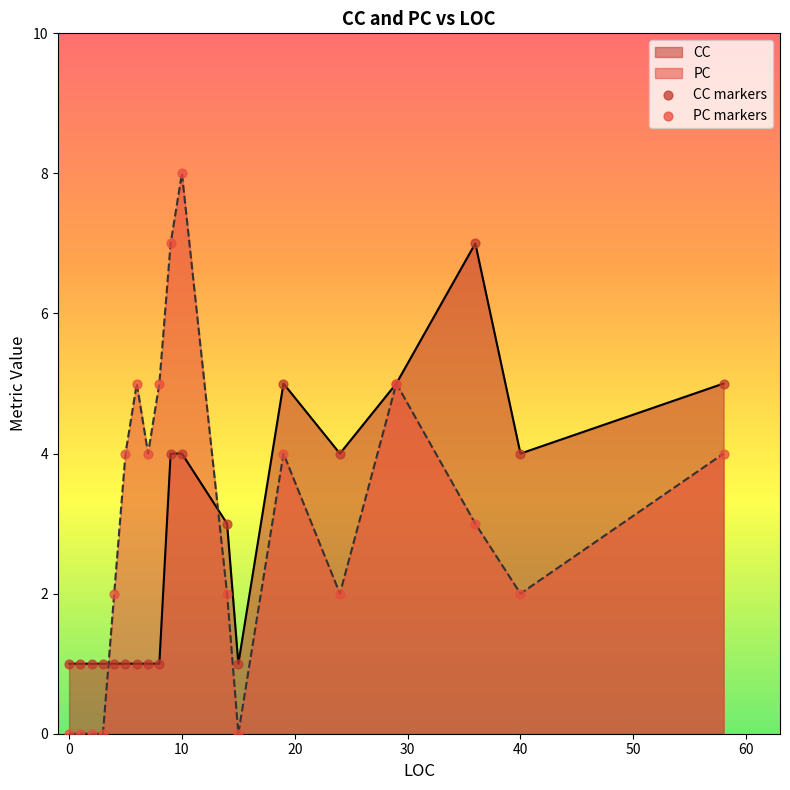

What are all the series names shown in the legend?

CC, PC